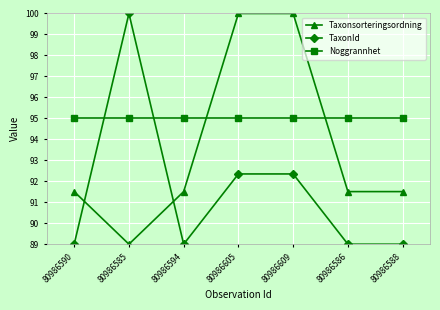

Which series ends up on top after the final intersection of TaxonId and Taxonsorteringsordning?

Taxonsorteringsordning